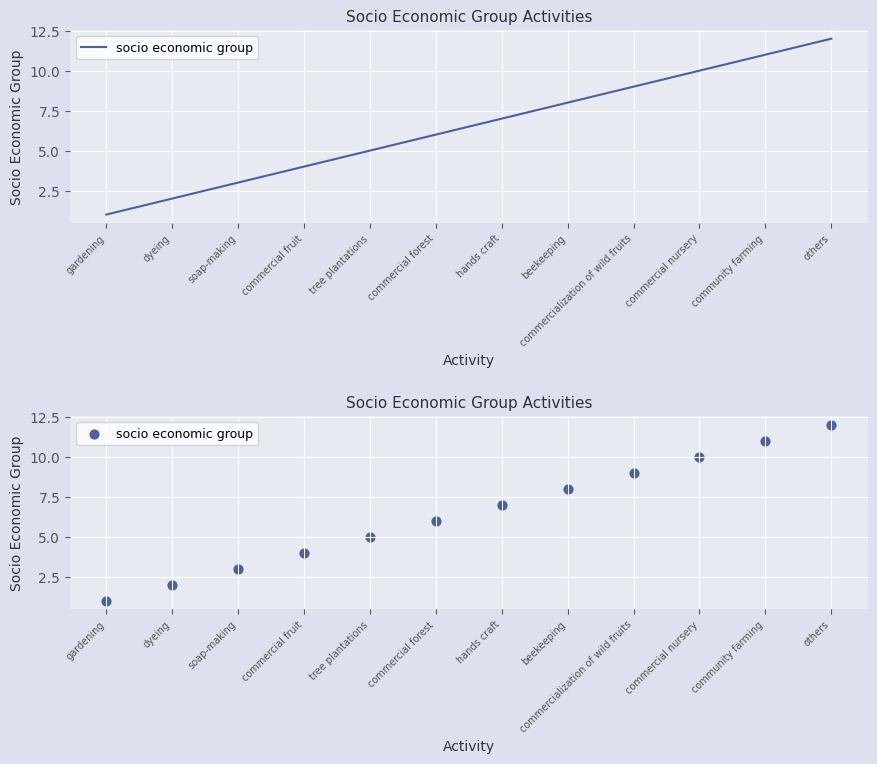

Approximately how many times larger is the value at gardening compared to commercial fruit?

0.2